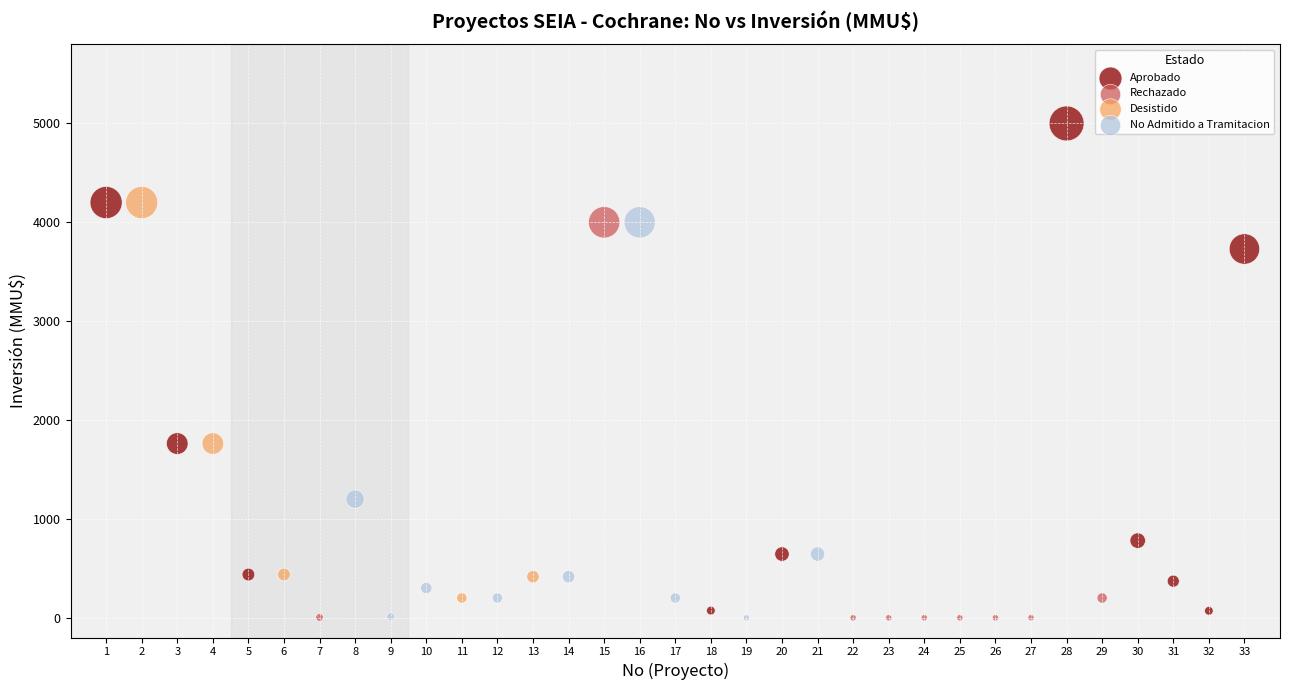

Which series contains the highest Y value?

Aprobado